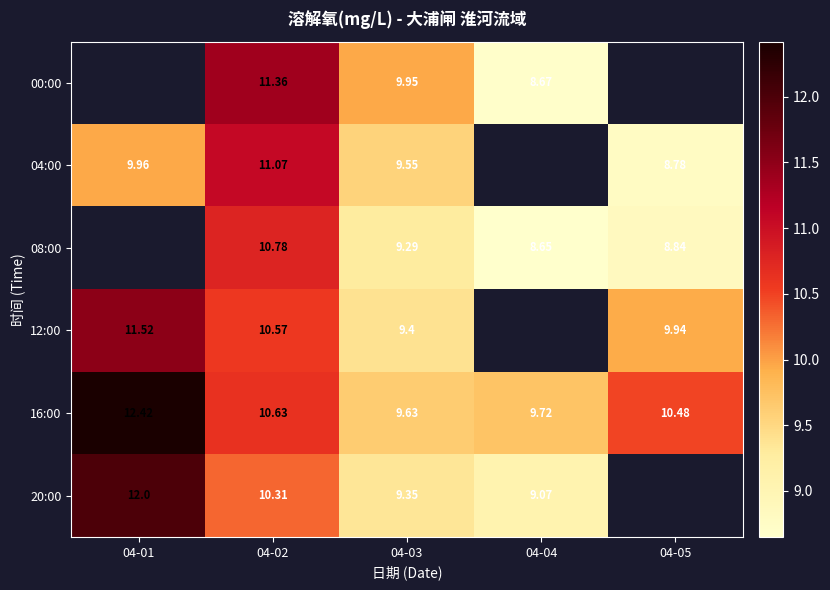

Is the value of 16:00 at 04-05 greater than the value of 00:00 at 04-02?

No